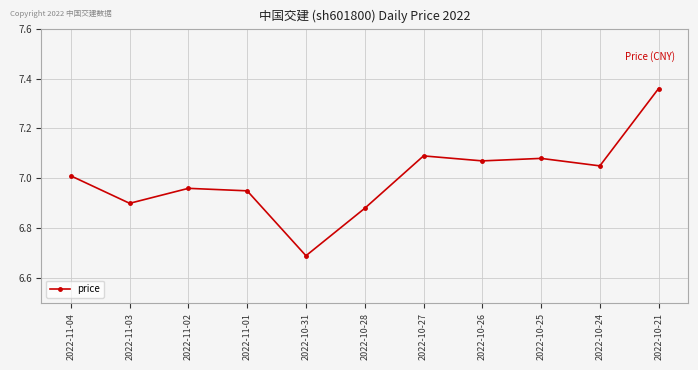

Approximately how many times larger is the value at 2022-11-04 compared to 2022-11-02?

1.0